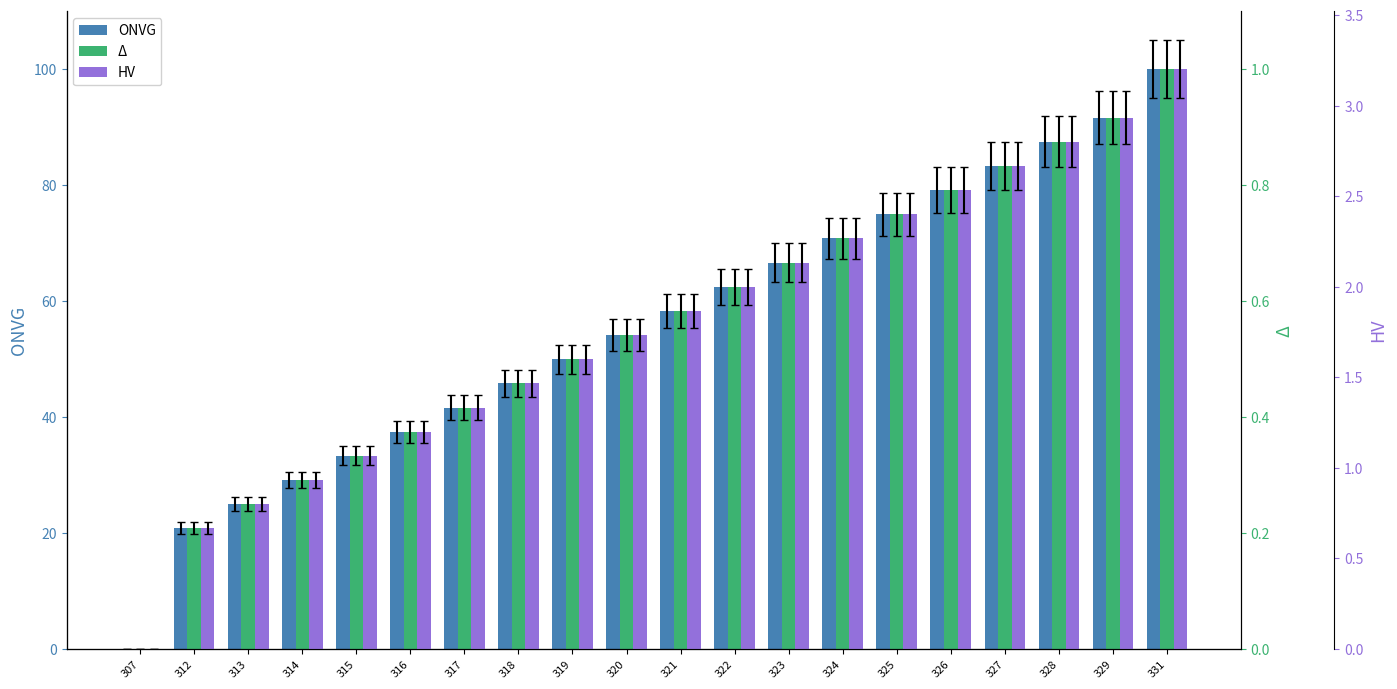

The ONVG series shows 119.1 at 323. True or false?

False